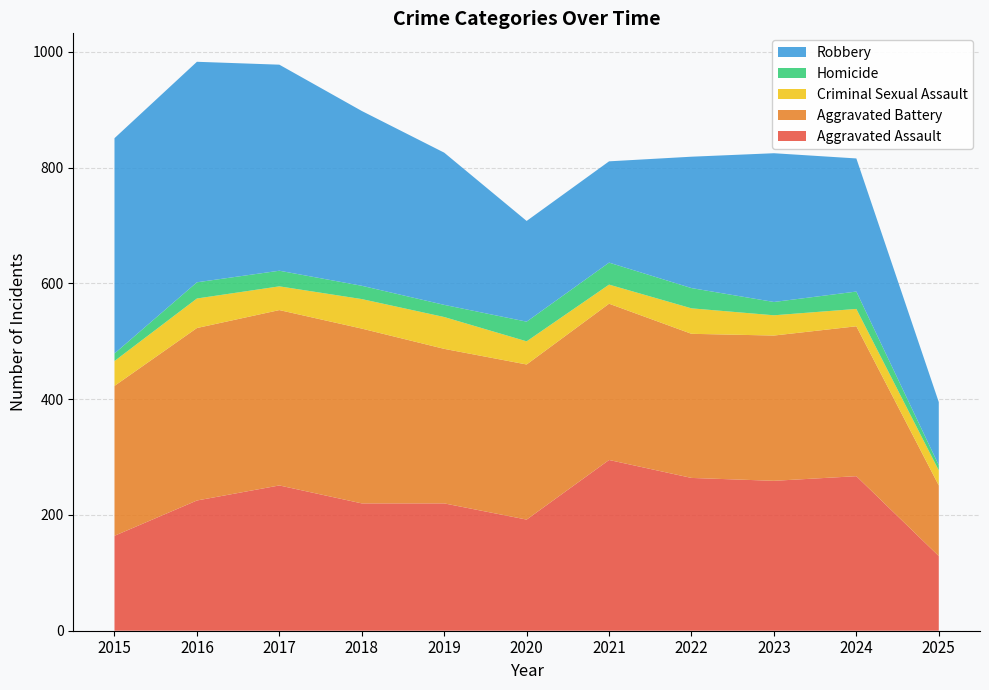

Reading left to right, extract all data points from this chart.

Aggravated Assault: 164	225	251	220	220	192	295	264	259	267	129
Aggravated Battery: 259	298	303	302	267	268	270	249	251	259	122
Criminal Sexual Assault: 43	51	41	51	55	40	33	44	35	30	26
Homicide: 13	28	27	23	21	34	38	35	23	30	9
Robbery: 372	381	356	302	263	174	175	227	257	230	109